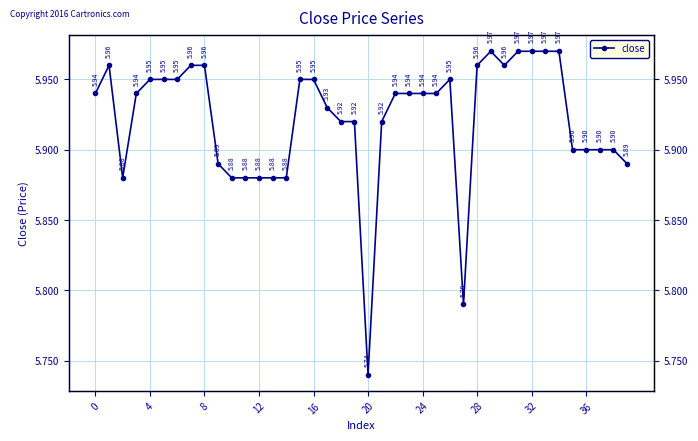

At which category does the chart reach its minimum across all series?

20